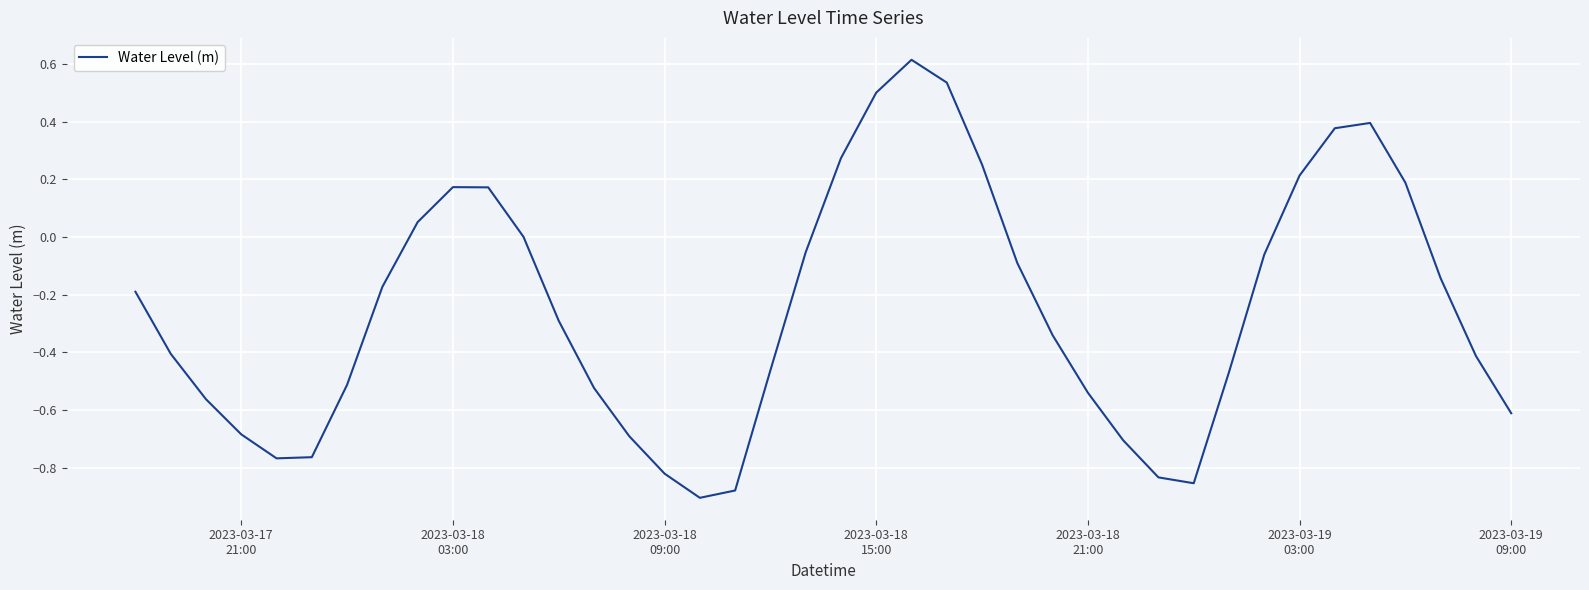

What is the maximum value shown in the chart?

0.6